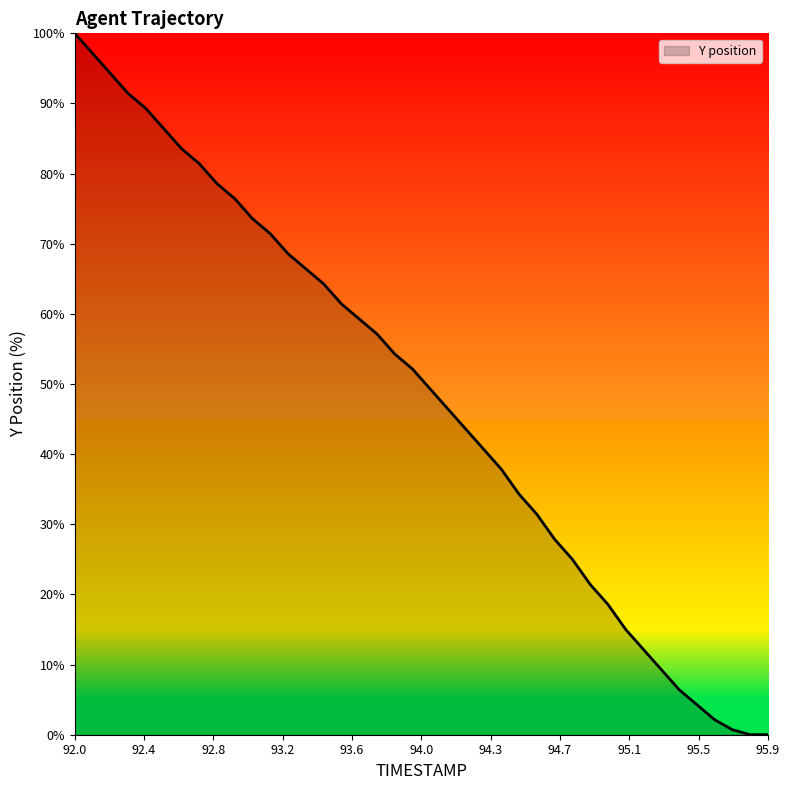

What is the difference between the maximum and minimum values?

100.0